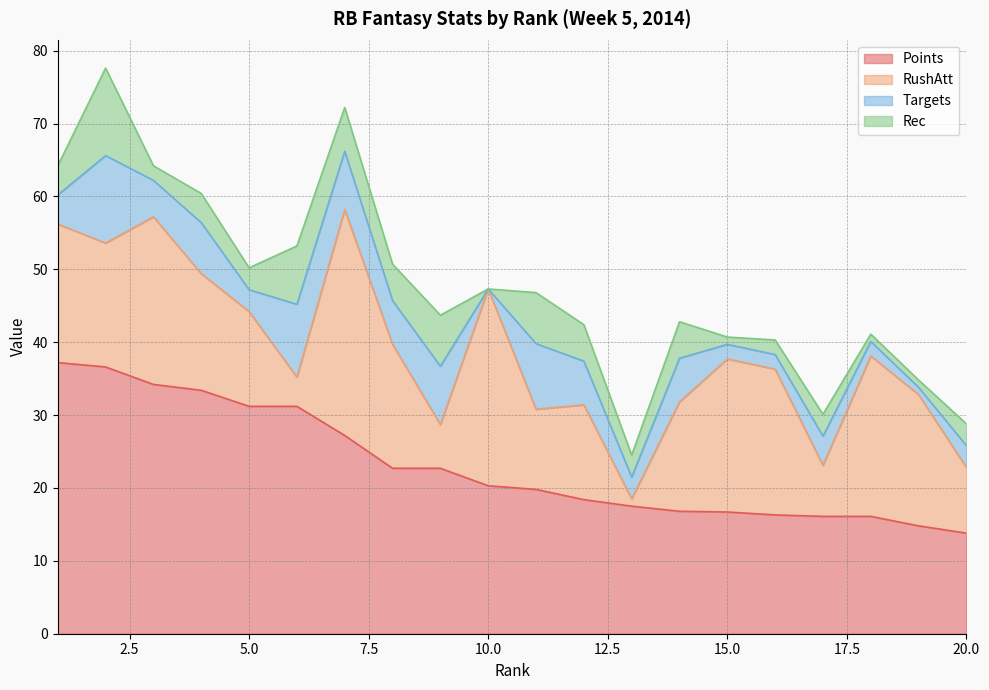

What is the spread (max minus min) of values at 6?

27.2